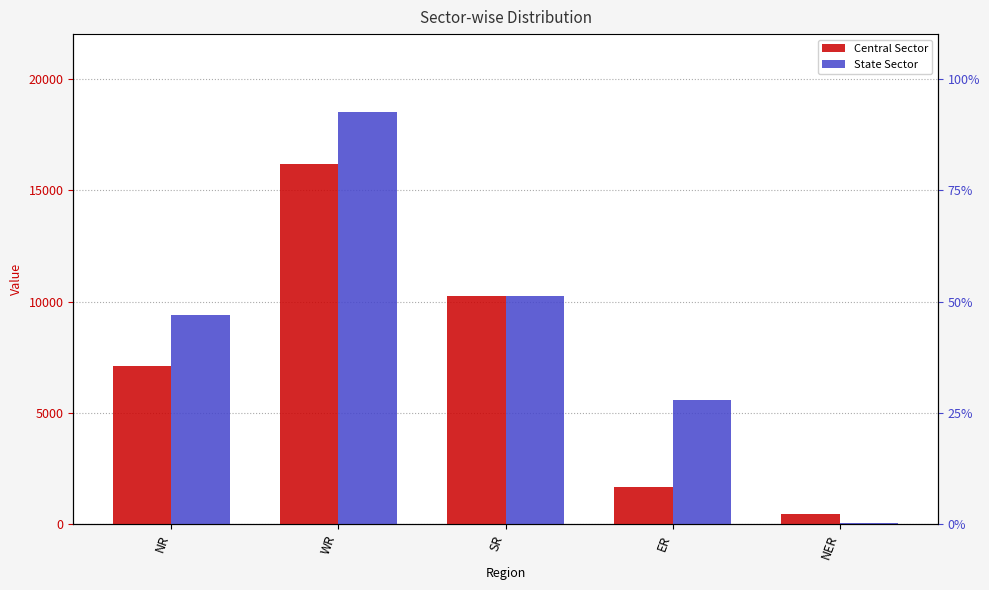

What is the approximate value of Central Sector at WR, to the nearest 100?

16200